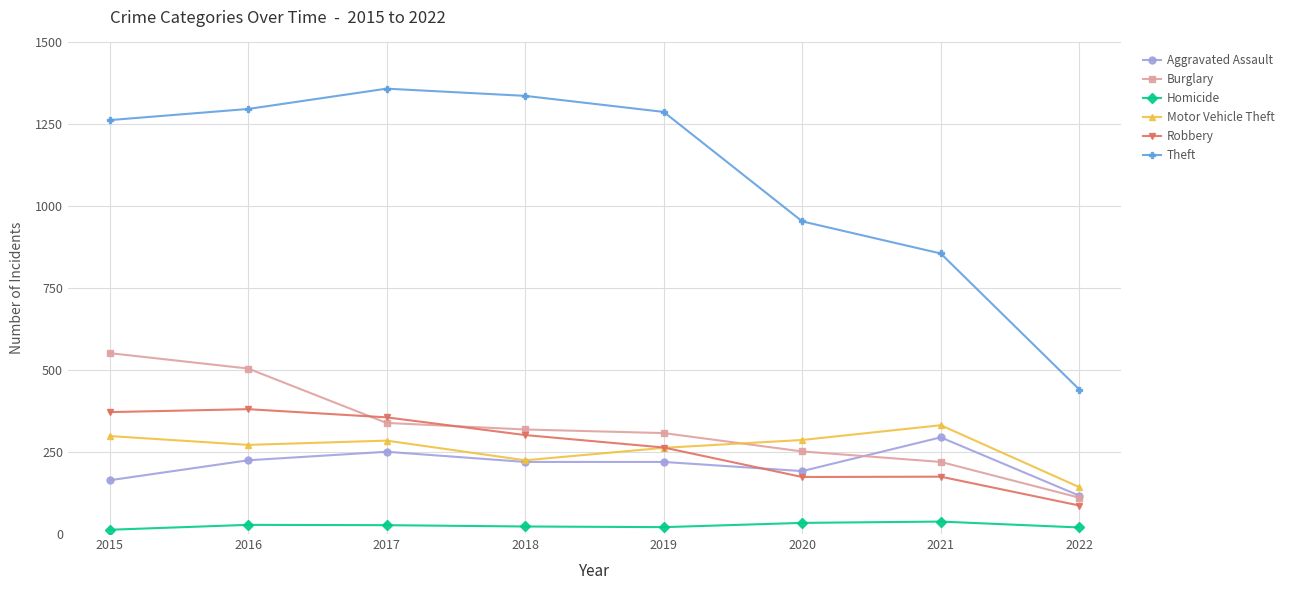

Is it true that Theft equals 1297 at 2016?

True